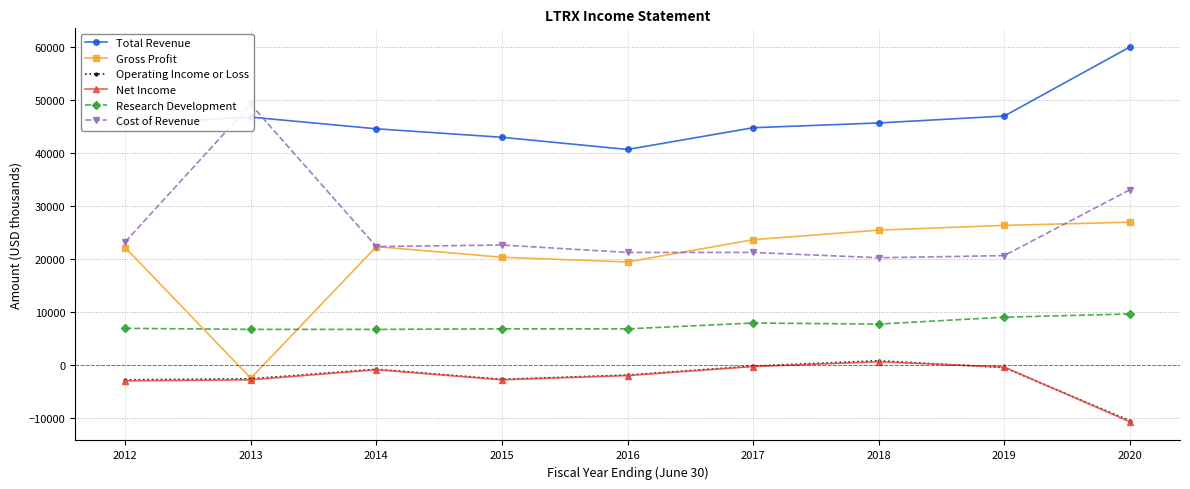

True or false: Gross Profit and Net Income intersect in this chart.

False